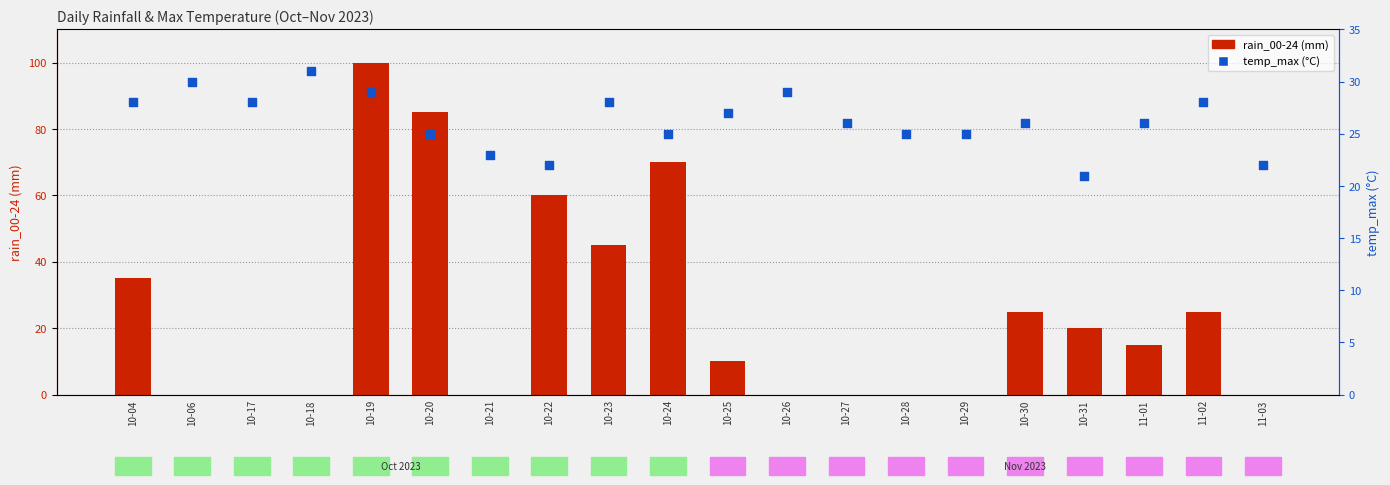

Is the value of rain_00-24 at 10-23 greater than the value of temp_max at 11-03?

Yes